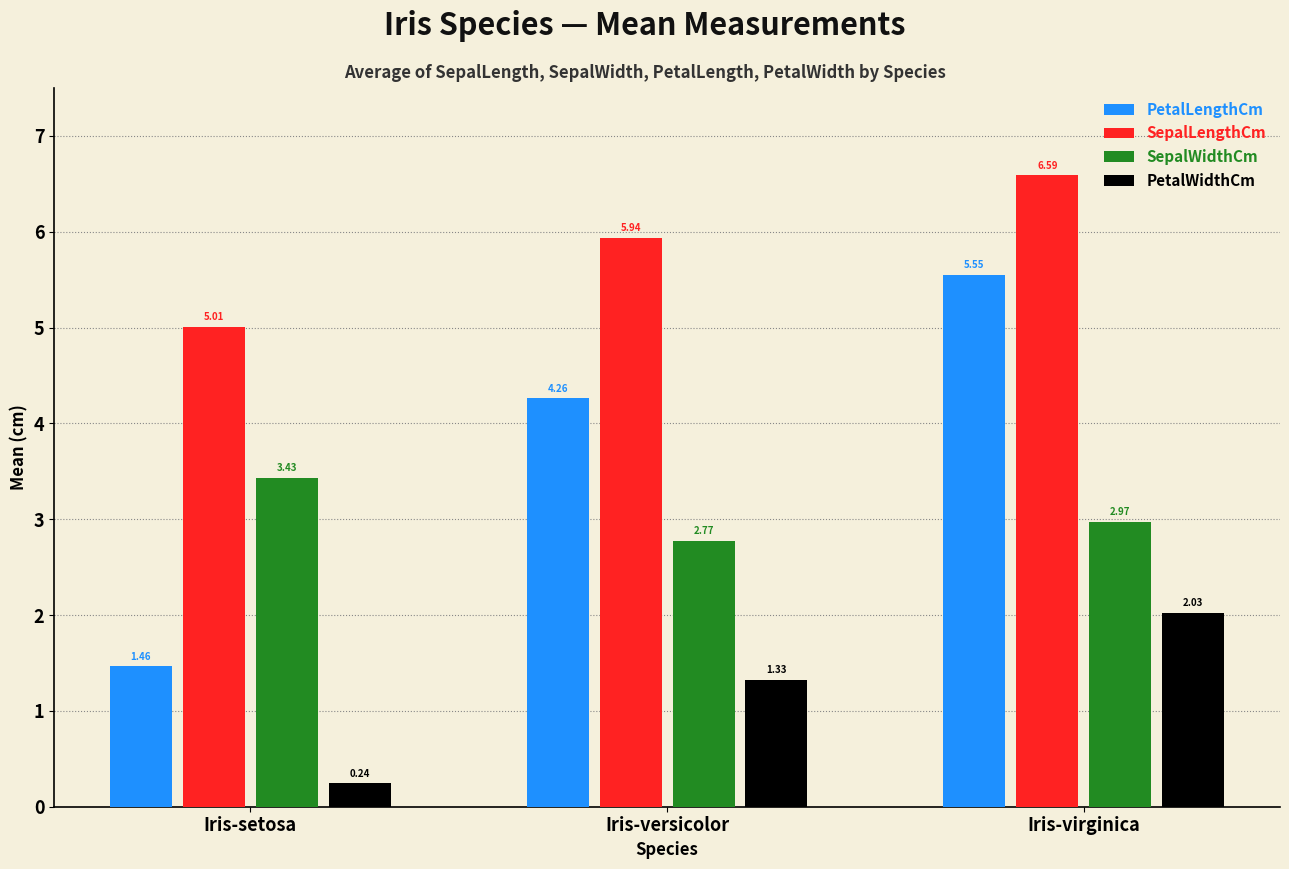

Which label corresponds to the largest value in the chart?

Iris-virginica